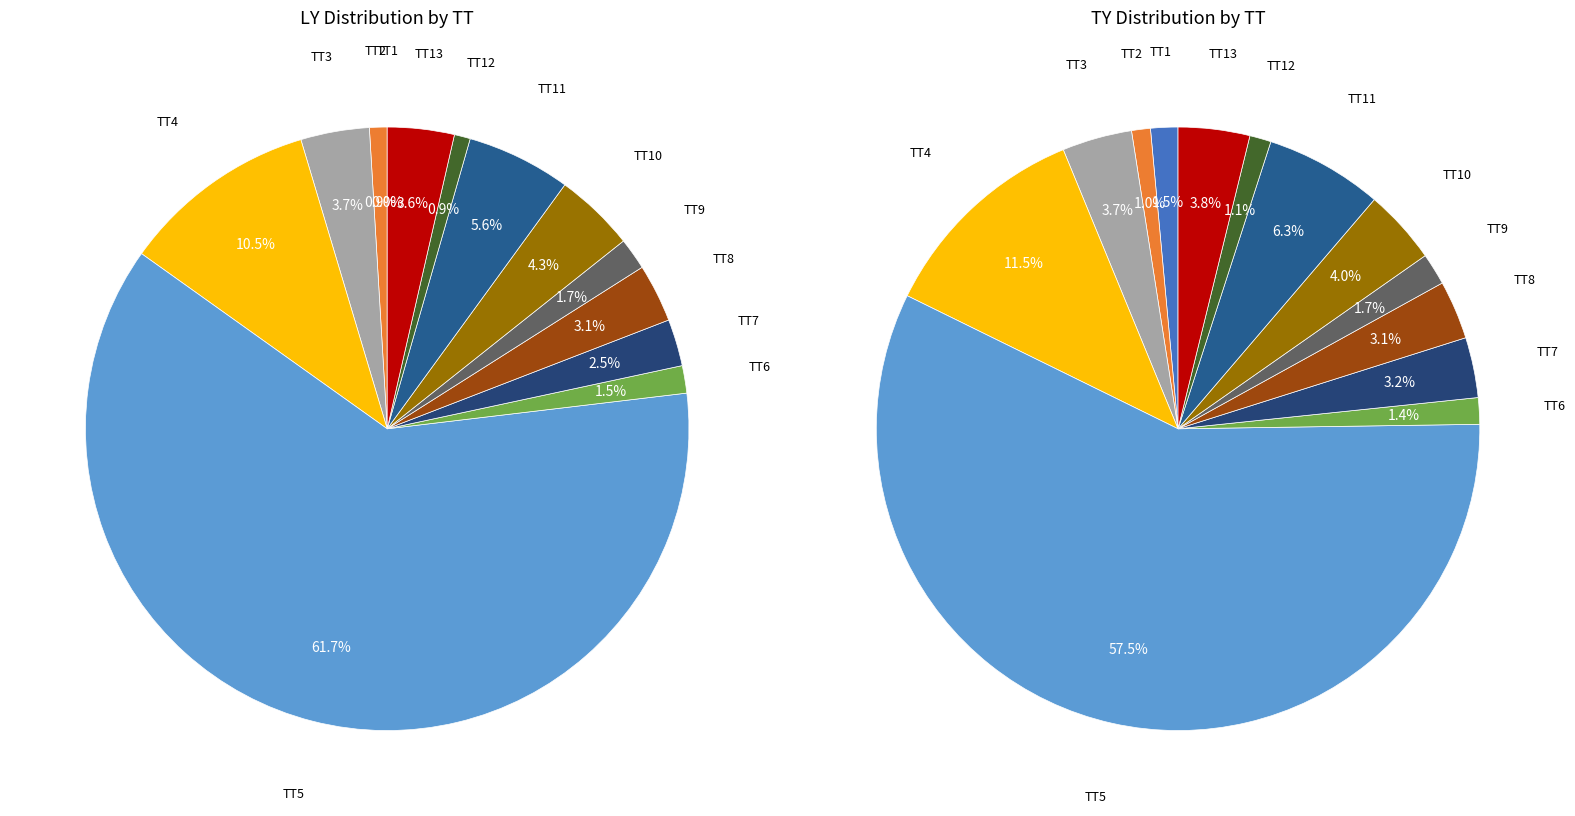

Count the number of slices in the pie.

13